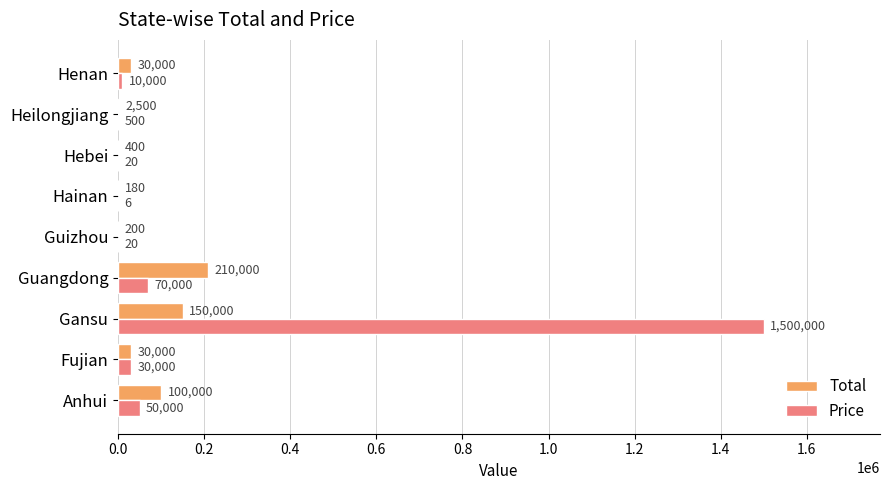

The value of Price at Gansu is 398353. True or false?

False